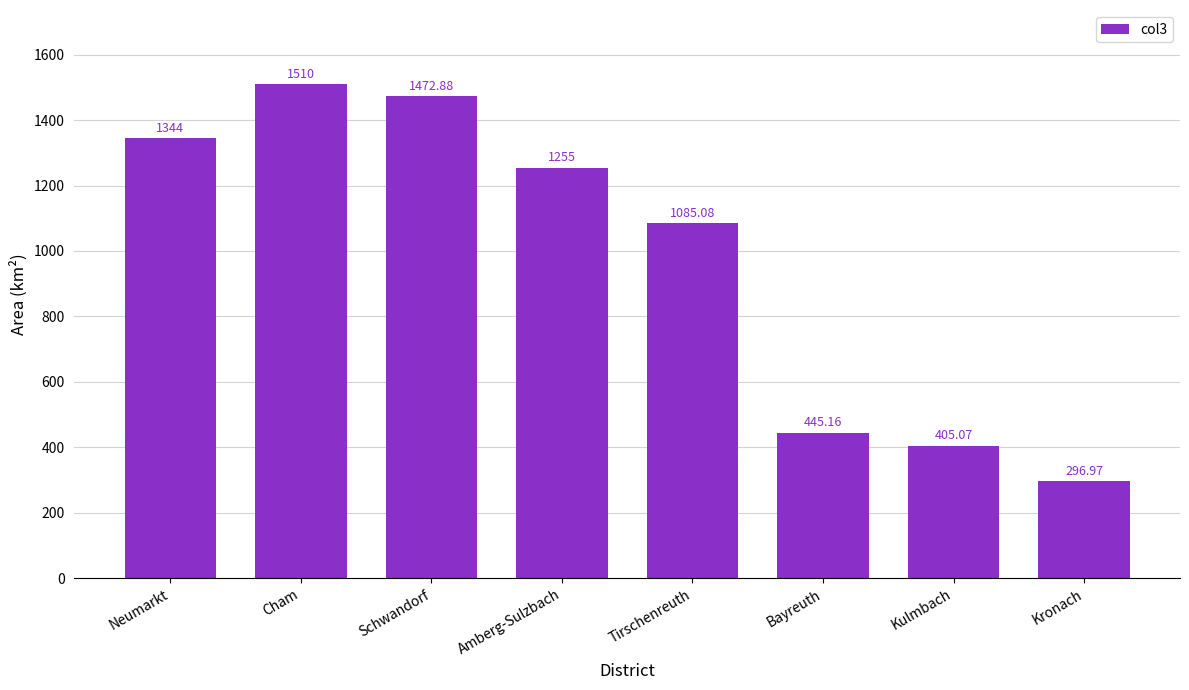

What is the label of the 6th bar from the right?

Schwandorf